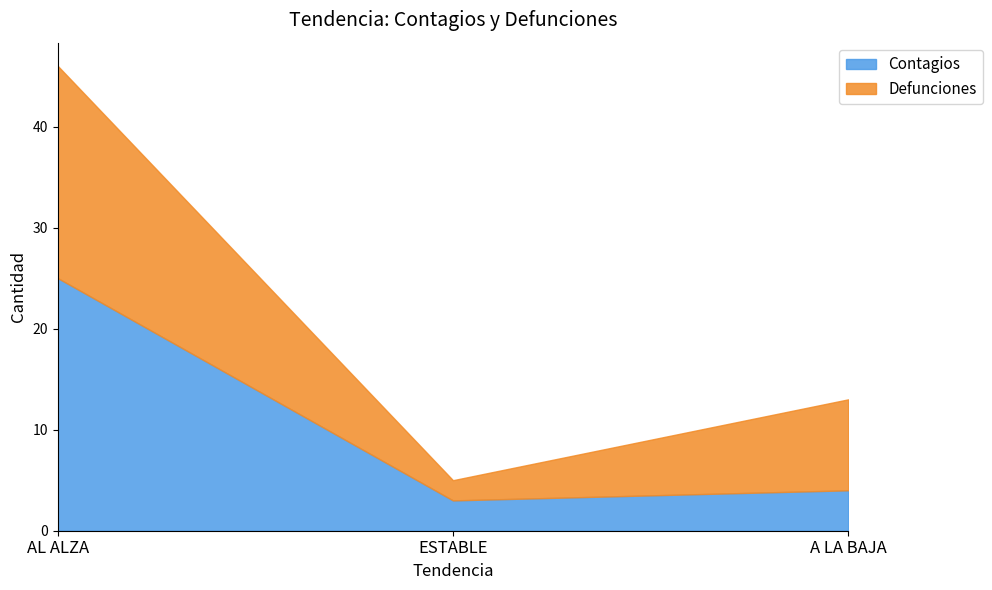

Rank the series at AL ALZA from highest to lowest value.

Contagios, Defunciones